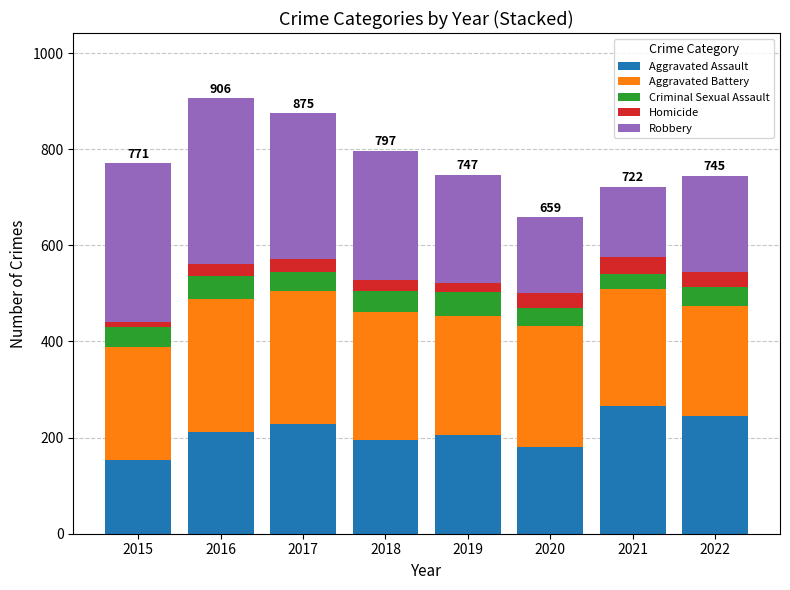

What is the difference between the Aggravated Assault values at 2020 and 2017?

48